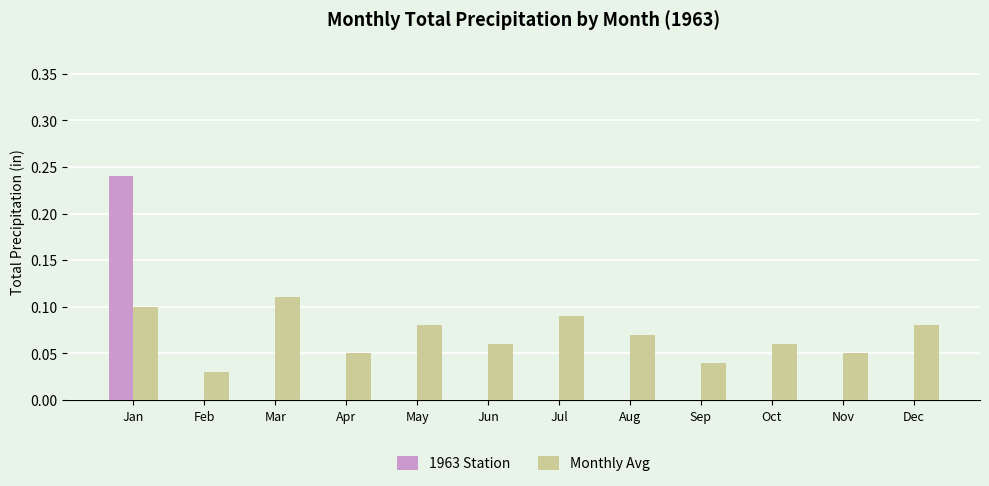

Is it true that 1963 Station equals 0.2 at Dec?

False